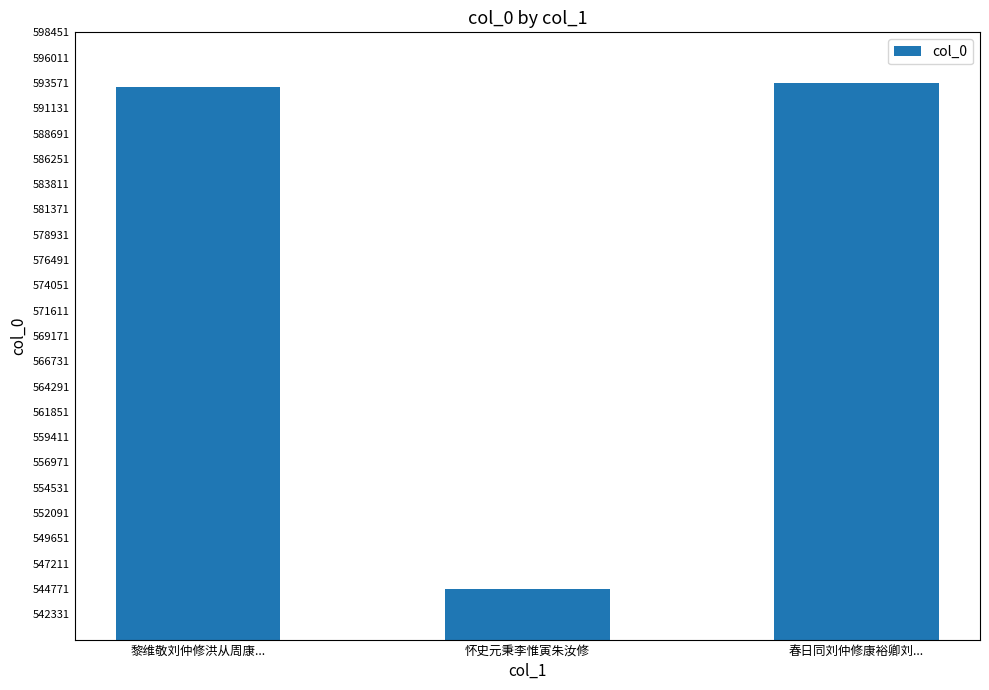

Which has a higher value, 怀史元秉李惟寅朱汝修 or 黎维敬刘仲修洪从周康...?

黎维敬刘仲修洪从周康...